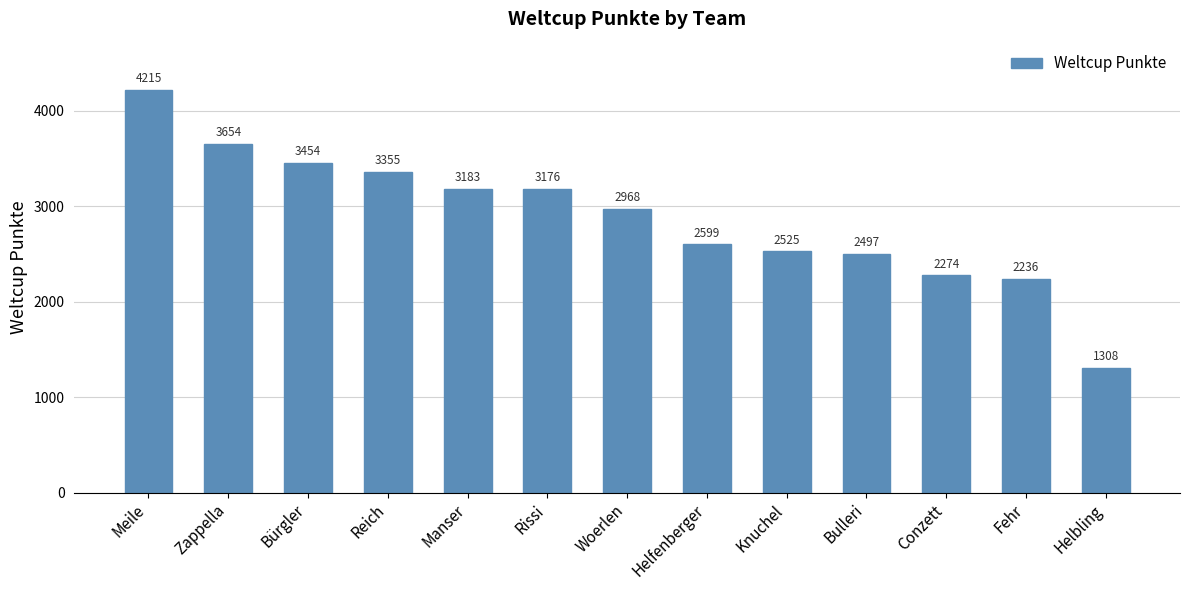

The value at Zappella is 3654. True or false?

True